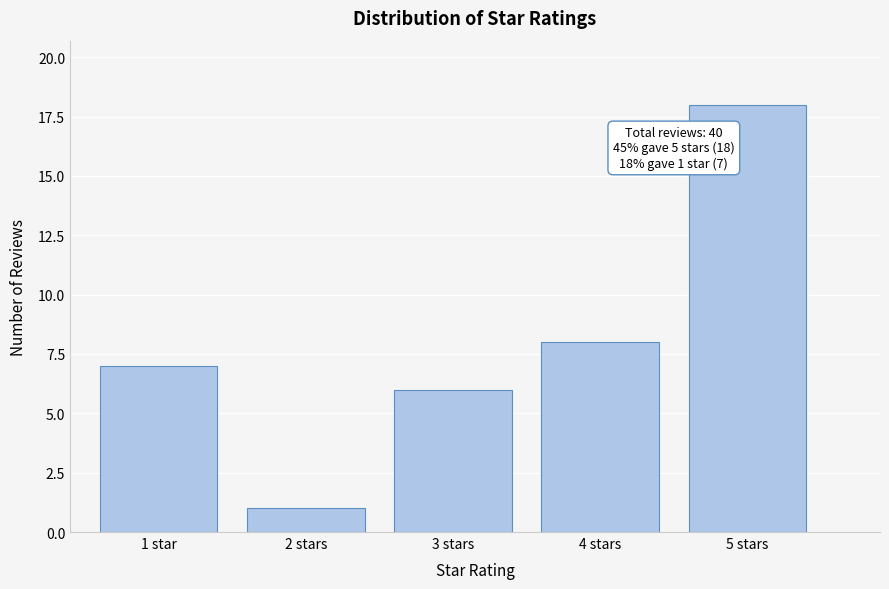

Reading left to right, extract all data points from this chart.

7	1	6	8	18